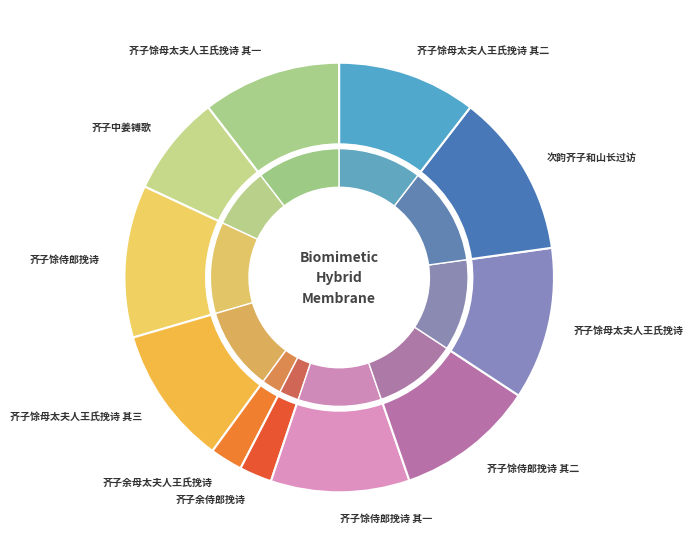

How many segments does this pie chart have?

11